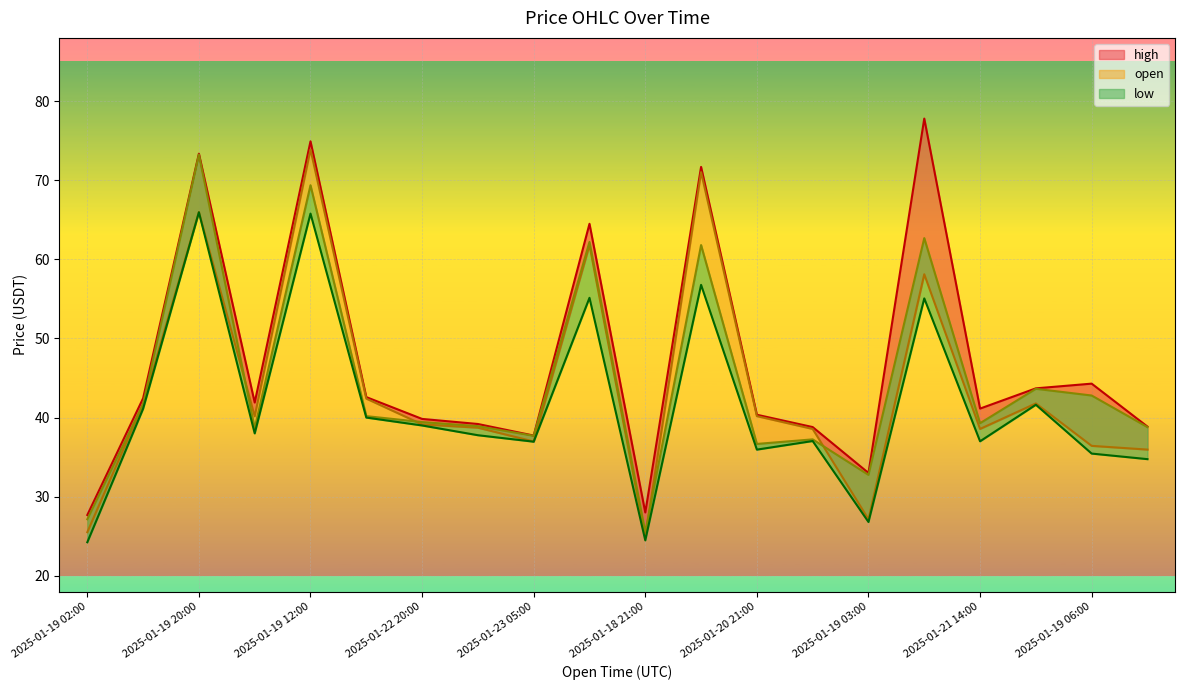

Reading left to right, what are all the values shown in this chart?

high_line: 27.7	42.4	73.4	41.9	74.9	42.6	39.8	39.2	37.7	64.5	28.0	71.7	40.4	38.8	33.0	77.8	41.1	43.7	44.3	38.9
open_line: 25.5	41.7	66.0	40.2	73.9	42.4	39.1	38.7	37.0	61.8	24.9	71.0	40.2	38.6	27.1	58.1	38.6	41.8	36.4	36.0
close_line: 27.1	41.7	73.3	38.7	69.4	40.2	39.4	38.9	37.7	62.2	25.5	61.8	36.7	37.2	32.8	62.7	39.3	43.6	42.8	38.8
low_line: 24.2	41.1	66.0	38.0	65.8	40.0	39.0	37.8	37.0	55.1	24.5	56.8	35.9	37.0	26.8	55.1	37.0	41.6	35.4	34.7